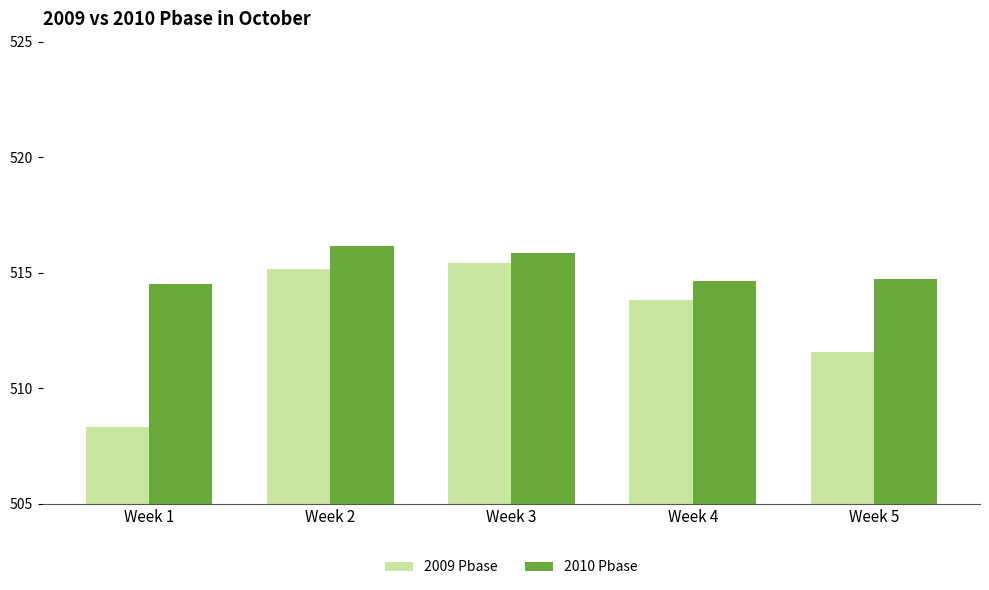

Is it true that 2009 Pbase equals 755.8 at Week 2?

False